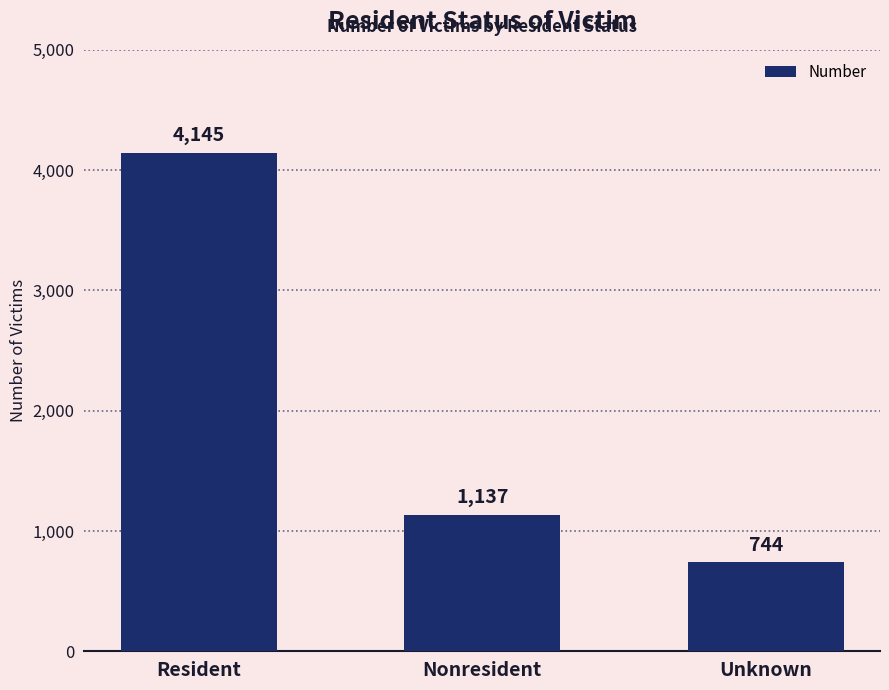

What is the difference between the values at Resident and Nonresident?

3008